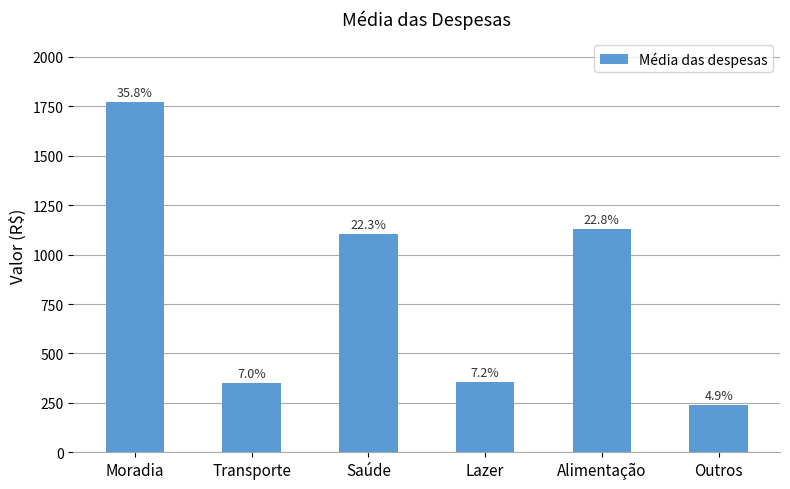

The value at Alimentação is 690.5. True or false?

False